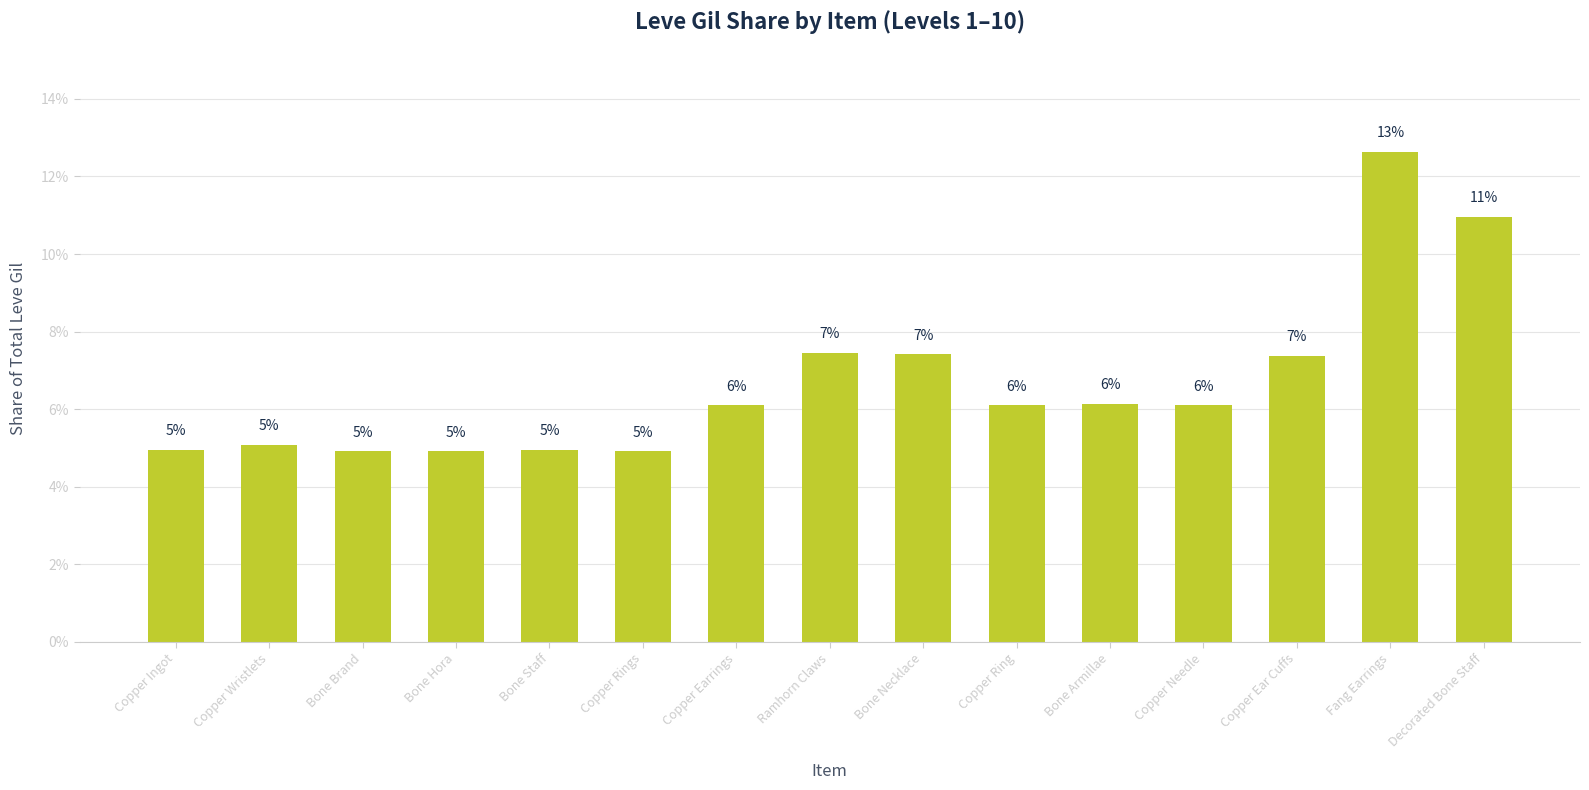

Rank the categories by value from lowest to highest.

Bone Brand, Bone Hora, Copper Rings, Copper Ingot, Bone Staff, Copper Wristlets, Copper Earrings, Copper Ring, Copper Needle, Bone Armillae, Copper Ear Cuffs, Bone Necklace, Ramhorn Claws, Decorated Bone Staff, Fang Earrings